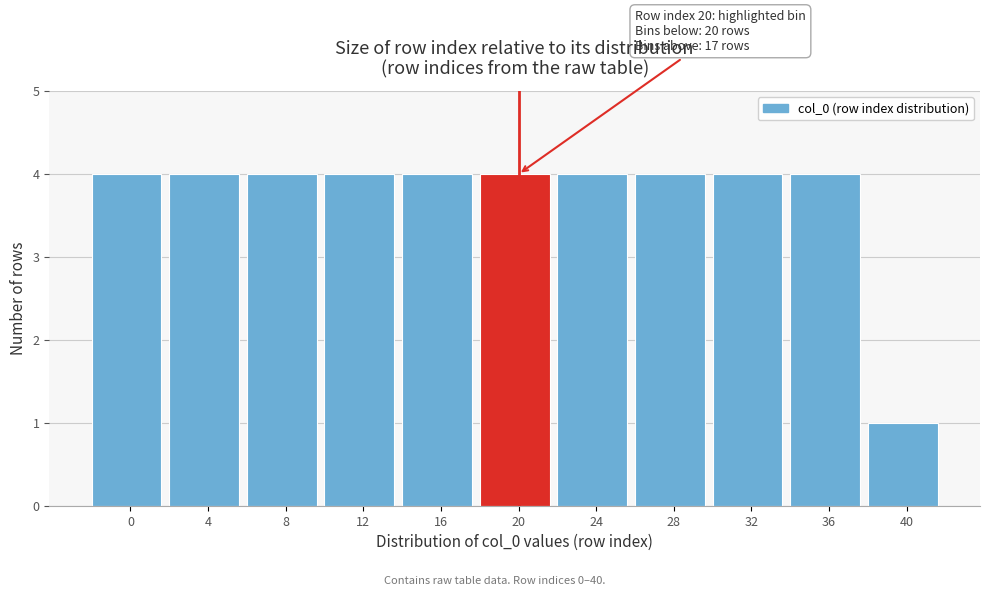

Reading left to right, list all the values displayed in this chart.

4	4	4	4	4	4	4	4	4	4	1